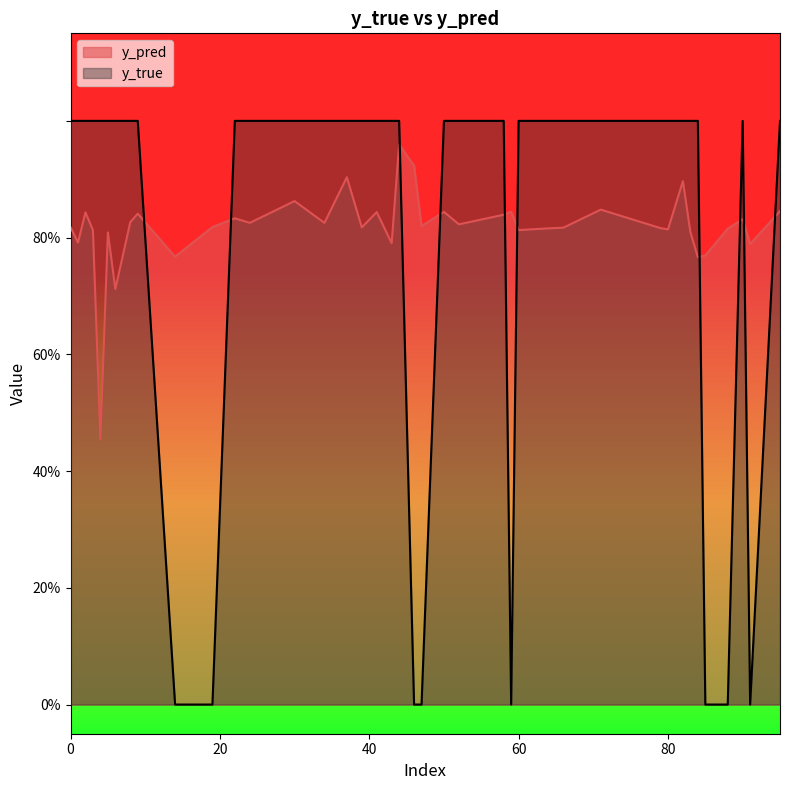

What is the sum of all y_pred values?

32.7